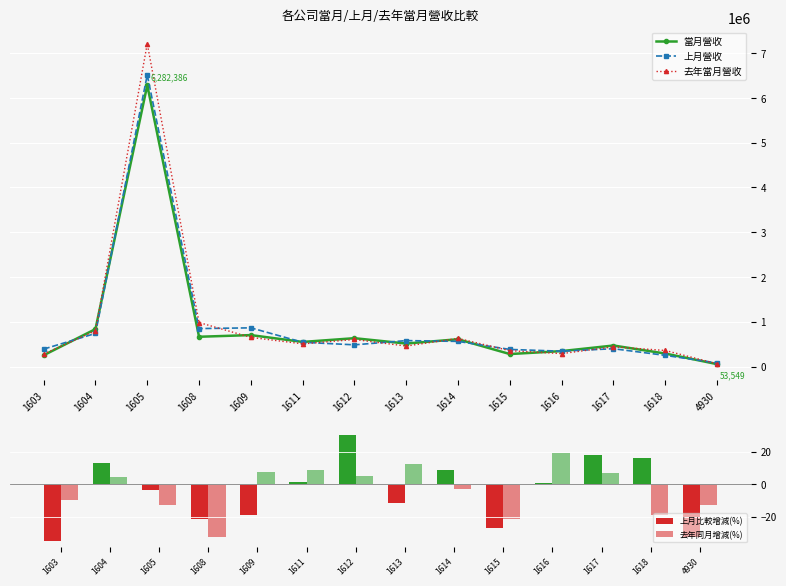

What is the smallest value displayed?

-35.2